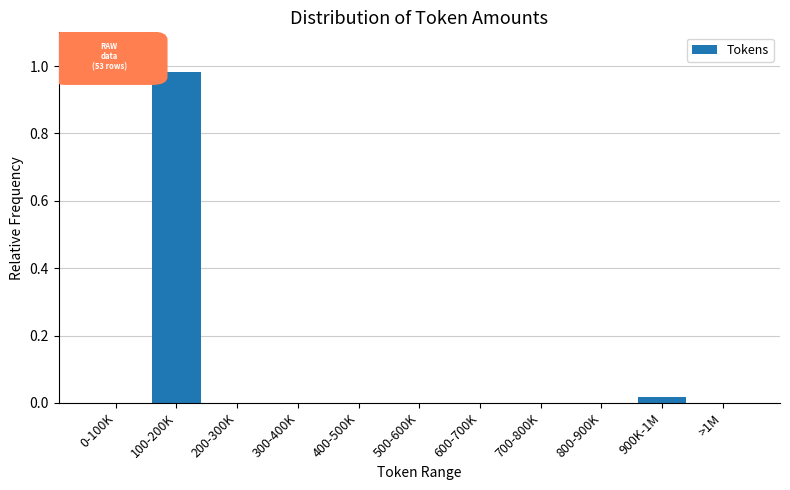

The chart shows a value of 0.5 at 200-300K. True or false?

False